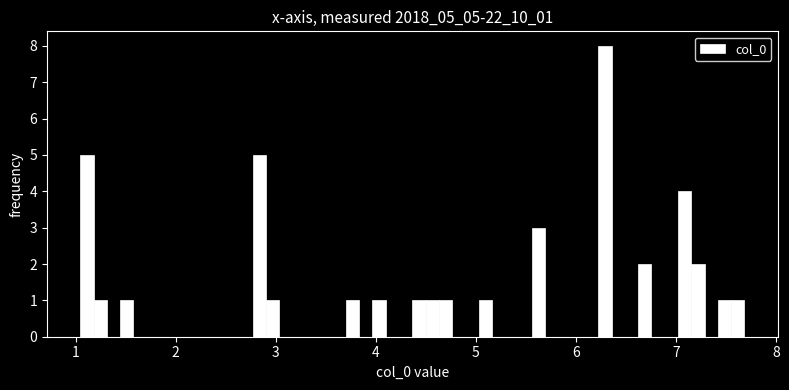

Around what value on the x-axis is the tallest bar? Give the approximate position of its centre, as read against the axis.

6.3